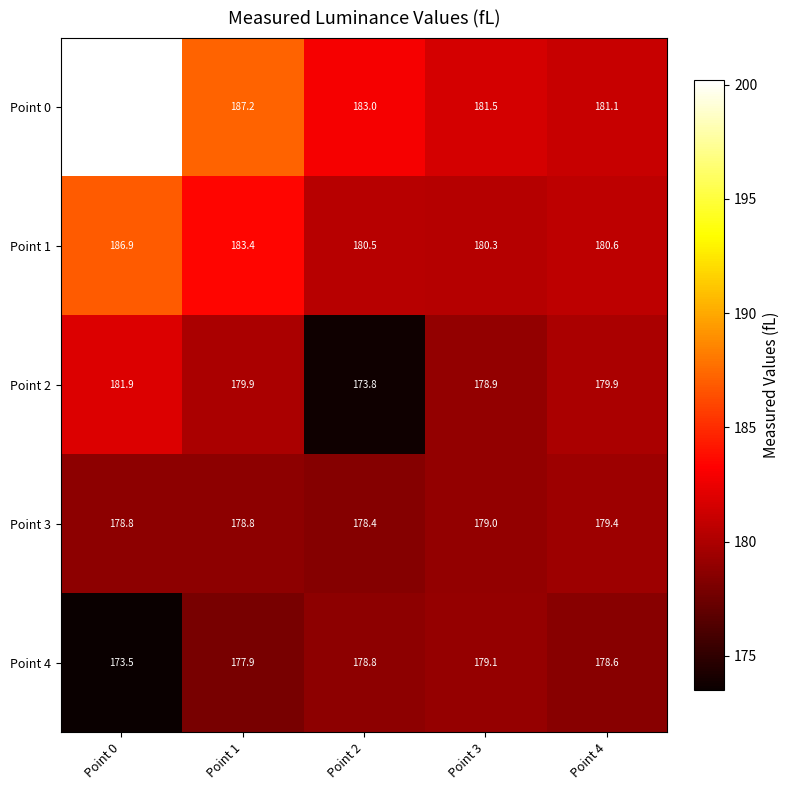

Reading left to right, transcribe all the data shown in this chart.

Point 0: Point 0=200.2	Point 1=187.2	Point 2=183.0	Point 3=181.5	Point 4=181.1
Point 1: Point 0=186.9	Point 1=183.4	Point 2=180.5	Point 3=180.3	Point 4=180.6
Point 2: Point 0=181.9	Point 1=179.9	Point 2=173.8	Point 3=178.9	Point 4=179.9
Point 3: Point 0=178.8	Point 1=178.8	Point 2=178.4	Point 3=179.0	Point 4=179.4
Point 4: Point 0=173.5	Point 1=177.9	Point 2=178.8	Point 3=179.1	Point 4=178.6